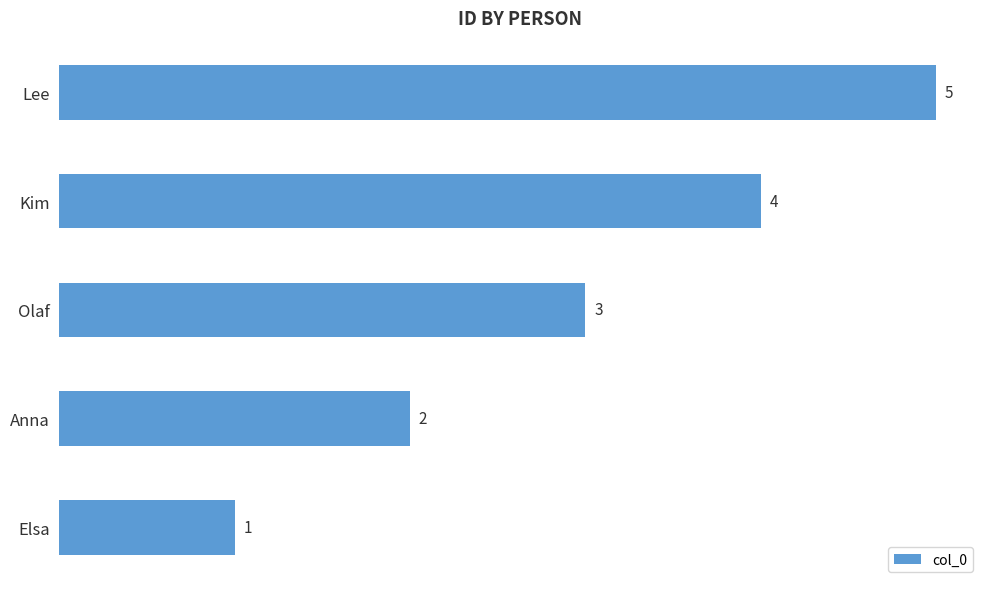

How many values are between 2 and 4?

3